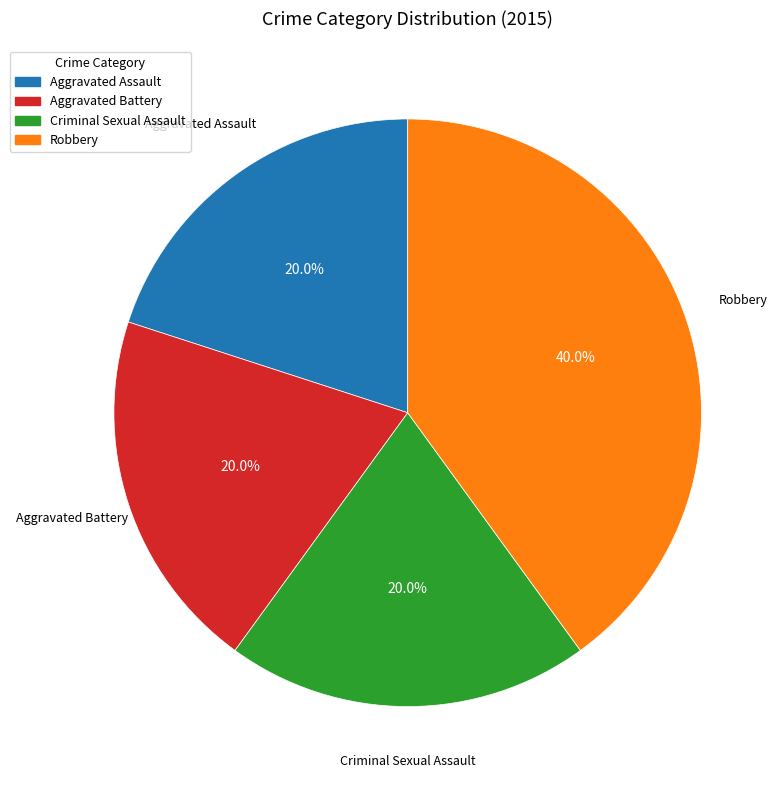

True or false: Robbery accounts for 40% of the total.

True